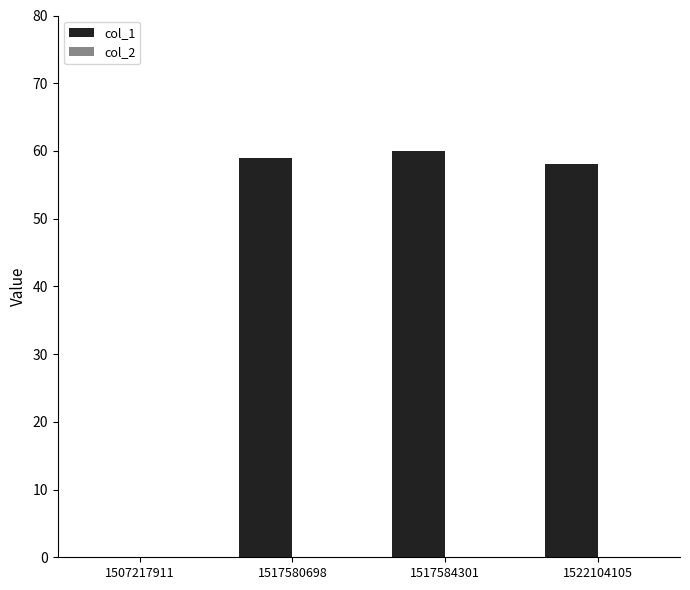

The chart shows a value of 100 at 1517584301. True or false?

False